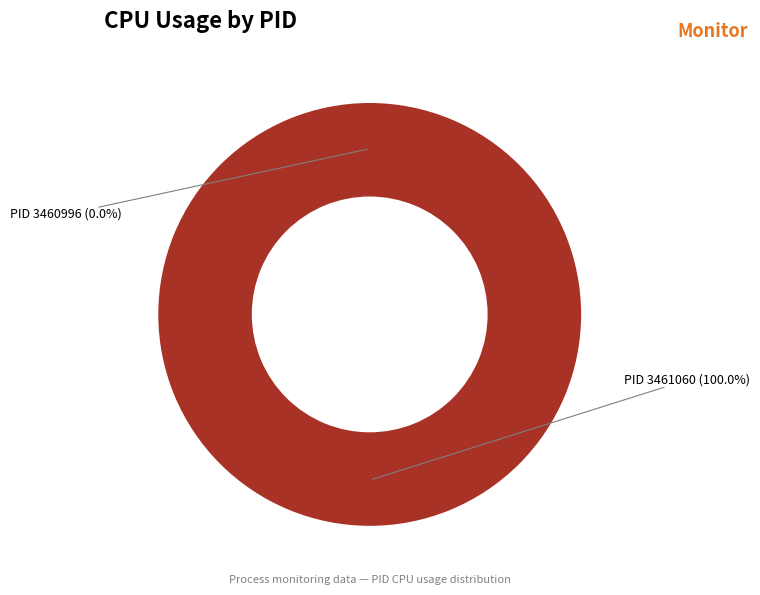

Is there any slice that represents more than half of the pie?

Yes